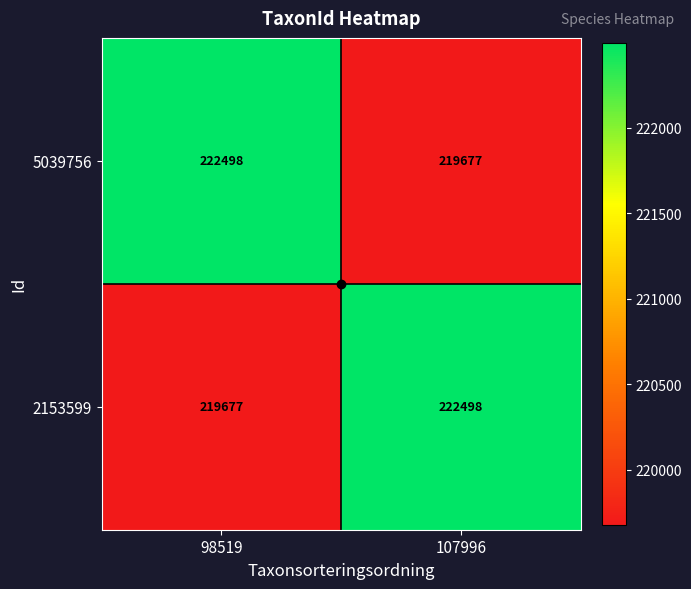

Rank the series at 107996 from highest to lowest value.

2153599, 5039756